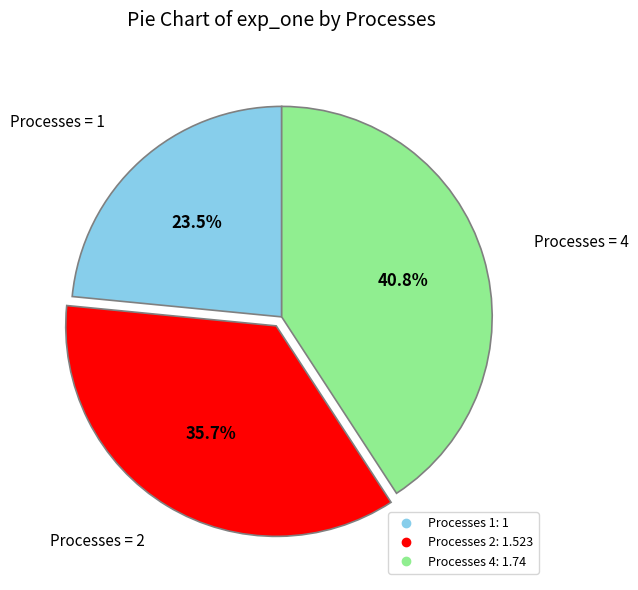

Is there a majority slice in this chart?

No